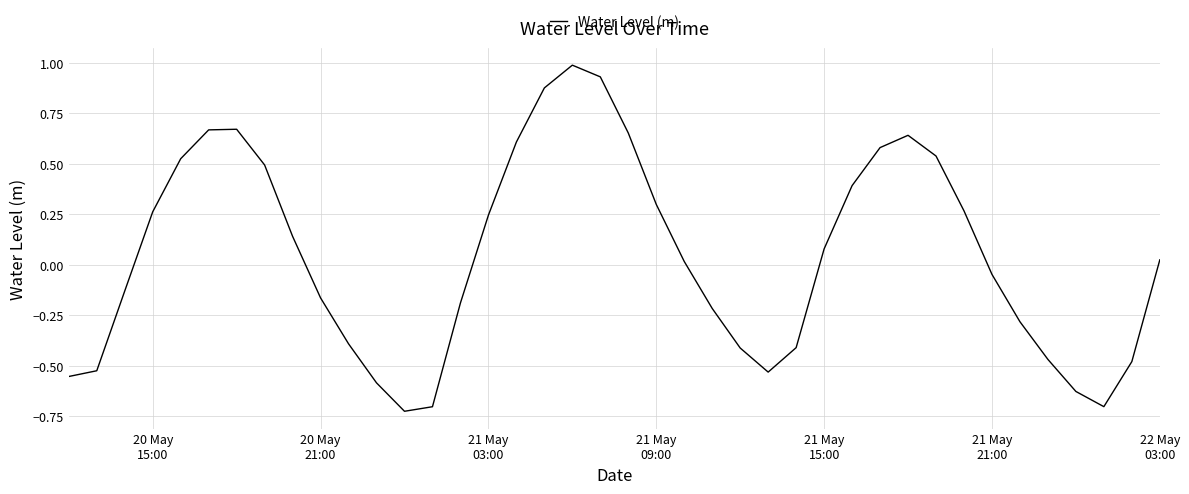

What is the maximum value shown in the chart?

1.0